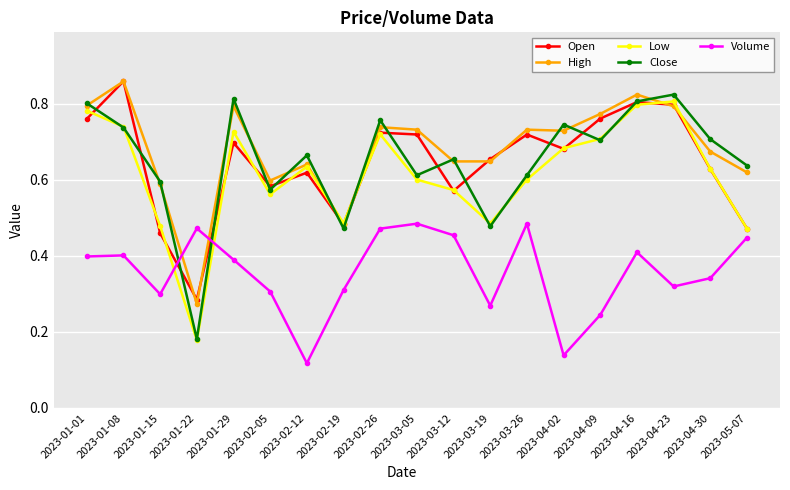

At which label is Volume closest to 0?

2023-02-12